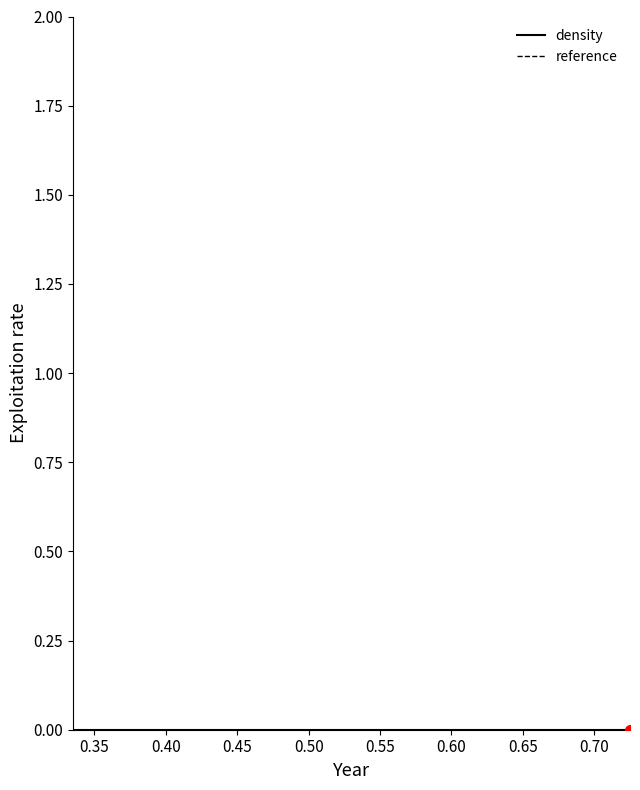

Reading right to left, list all the values displayed in this chart.

mids: 39=0.7	38=0.7	37=0.7	36=0.7	35=0.7	34=0.7	33=0.7	32=0.7	31=0.6	30=0.6	29=0.6	28=0.6	27=0.6	26=0.6	25=0.6	24=0.6	23=0.6	22=0.6	21=0.5	20=0.5	19=0.5	18=0.5	17=0.5	16=0.5	15=0.5	14=0.5	13=0.5	12=0.5	11=0.4	10=0.4	9=0.4	8=0.4	7=0.4	6=0.4	5=0.4	4=0.4	3=0.4	2=0.4	1=0.3	0=0.3
density: 39=0.0	38=0.0	37=0.0	36=0.0	35=0.0	34=0.0	33=0.0	32=0.0	31=0.0	30=0.0	29=0.0	28=0.0	27=0.0	26=0.0	25=0.0	24=0.0	23=0.0	22=0.0	21=0.0	20=0.0	19=0.0	18=0.0	17=0.0	16=0.0	15=0.0	14=0.0	13=0.0	12=0.0	11=0.0	10=0.0	9=0.0	8=0.0	7=0.0	6=0.0	5=0.0	4=0.0	3=0.0	2=0.0	1=0.0	0=0.0
counts: 39=0.0	38=0.0	37=0.0	36=0.0	35=0.0	34=0.0	33=0.0	32=0.0	31=0.0	30=0.0	29=0.0	28=0.0	27=0.0	26=0.0	25=0.0	24=0.0	23=0.0	22=0.0	21=0.0	20=0.0	19=0.0	18=0.0	17=0.0	16=0.0	15=0.0	14=0.0	13=0.0	12=0.0	11=0.0	10=0.0	9=0.0	8=0.0	7=0.0	6=0.0	5=0.0	4=0.0	3=0.0	2=0.0	1=0.0	0=0.0